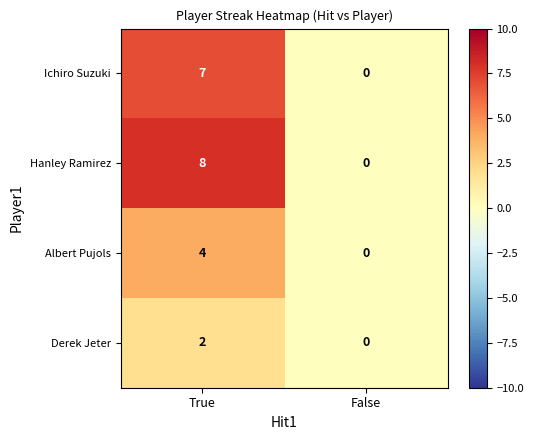

What is the highest value of the Hanley Ramirez series?

8